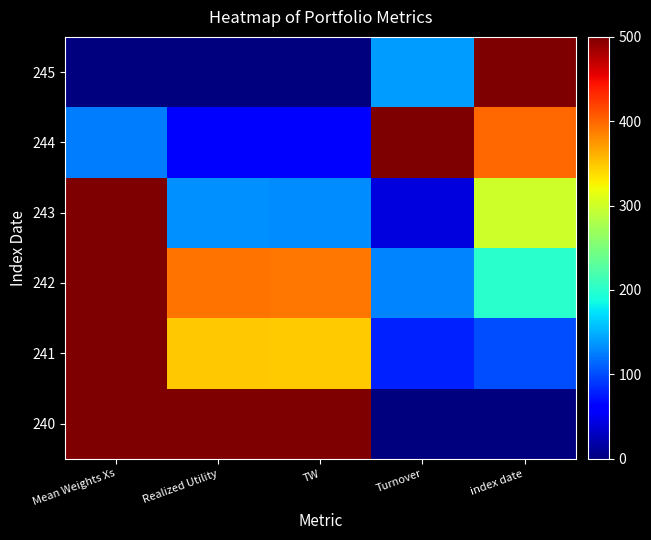

Reading right to left, extract all data points from this chart.

240: index date=0.0	Turnover=0.0	TW=500.0	Realized Utility=500.0	Mean Weights Xs=500.0
241: index date=100.0	Turnover=80.0	TW=345.8	Realized Utility=348.3	Mean Weights Xs=500.0
242: index date=200.0	Turnover=127.5	TW=390.8	Realized Utility=392.9	Mean Weights Xs=500.0
243: index date=300.0	Turnover=42.3	TW=131.3	Realized Utility=133.6	Mean Weights Xs=500.0
244: index date=400.0	Turnover=500.0	TW=55.3	Realized Utility=56.5	Mean Weights Xs=125.0
245: index date=500.0	Turnover=139.9	TW=0.0	Realized Utility=0.0	Mean Weights Xs=0.0